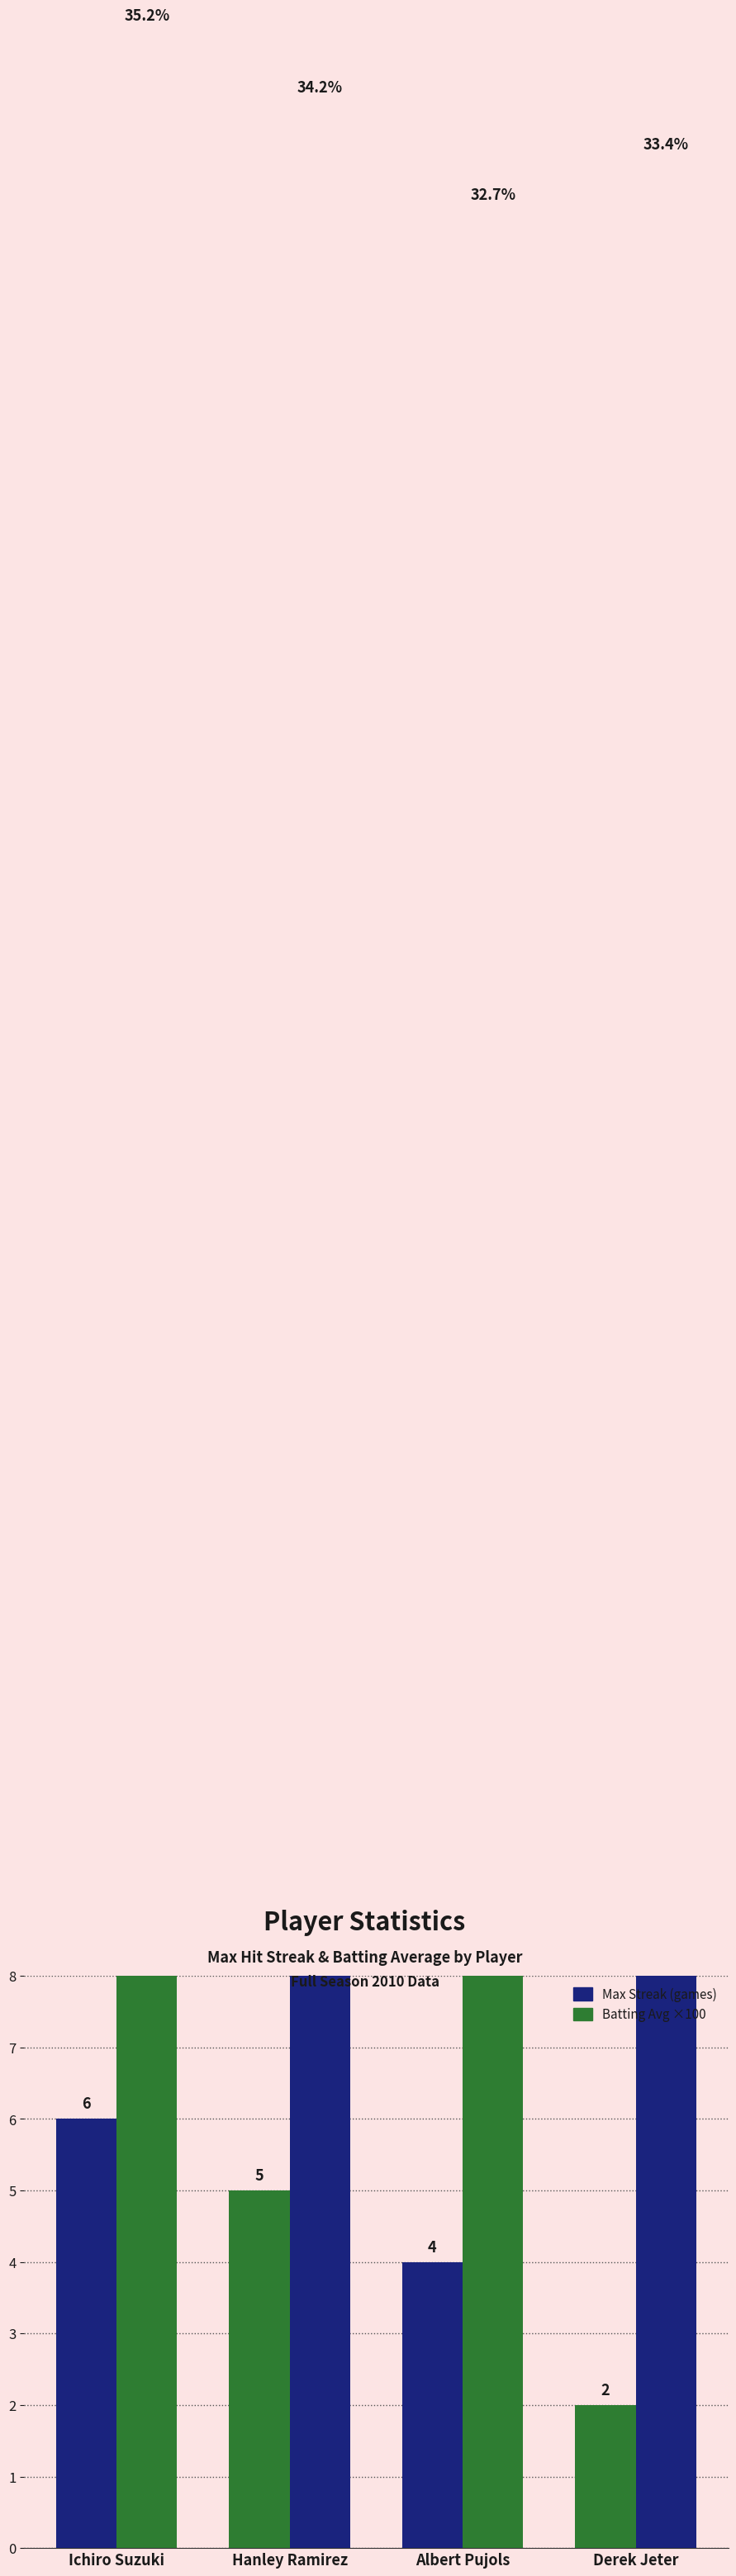

What position from the left is Derek Jeter?

4